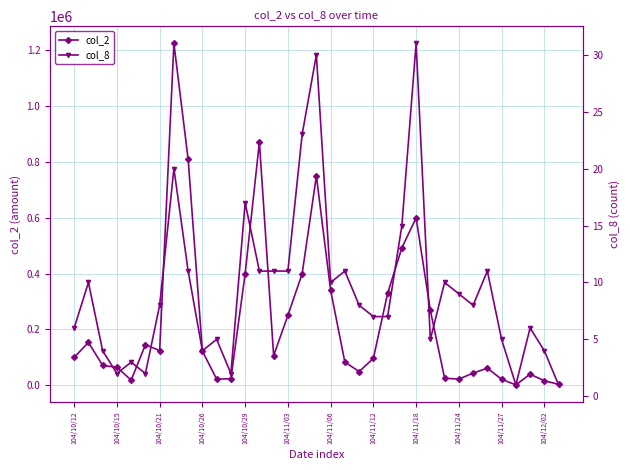

How many distinct data groups are displayed?

2